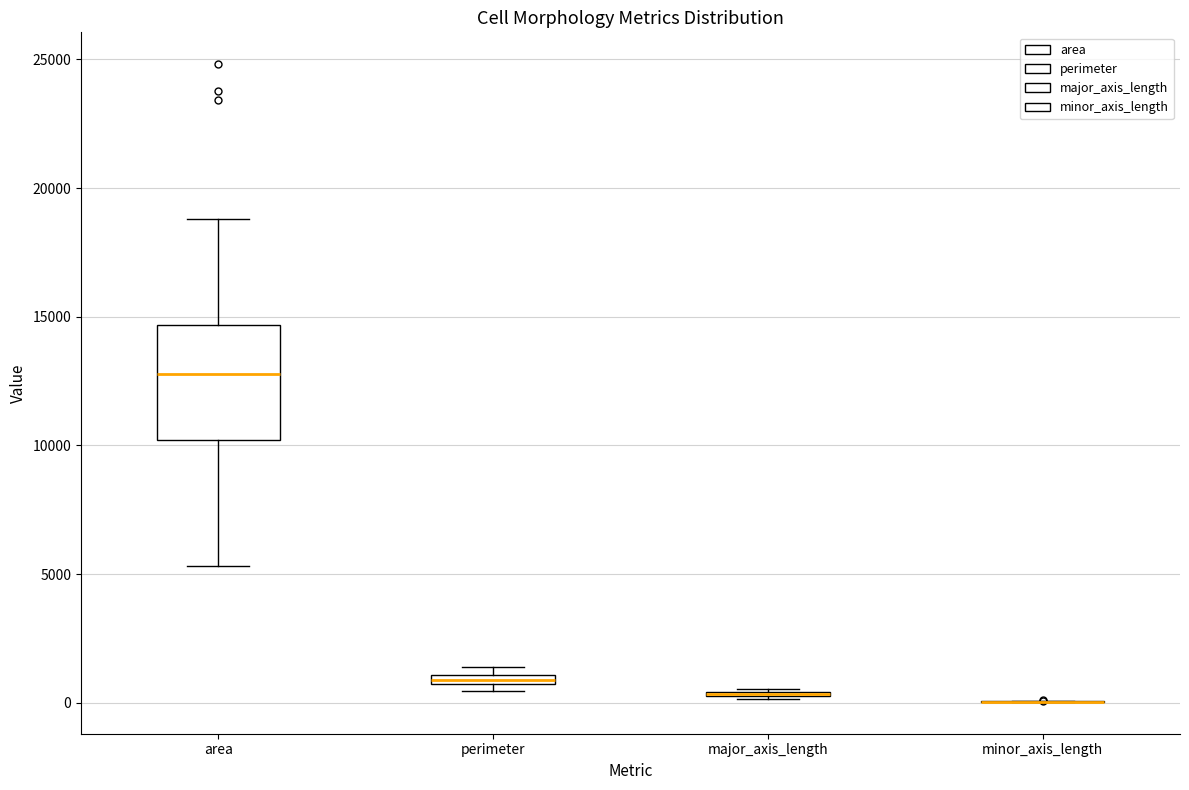

Comparing the boxes themselves (not the whiskers), which one is the tallest?

area